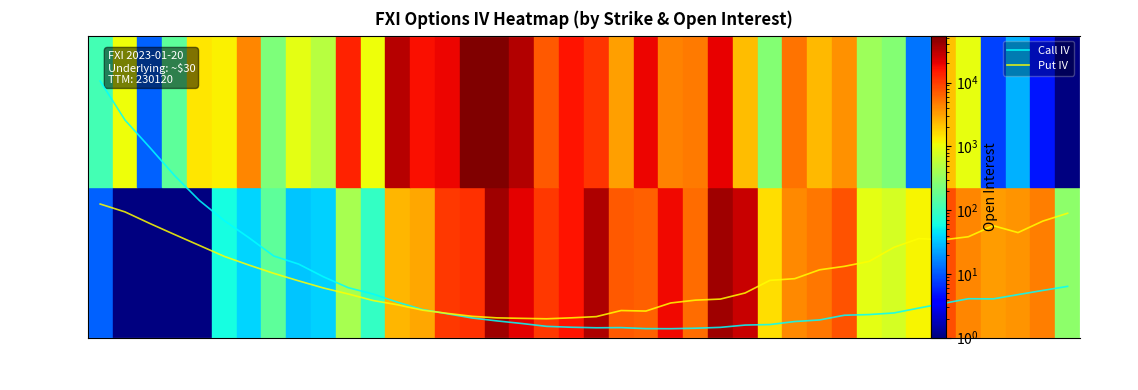

What is the minimum value for Call IV?

0.3